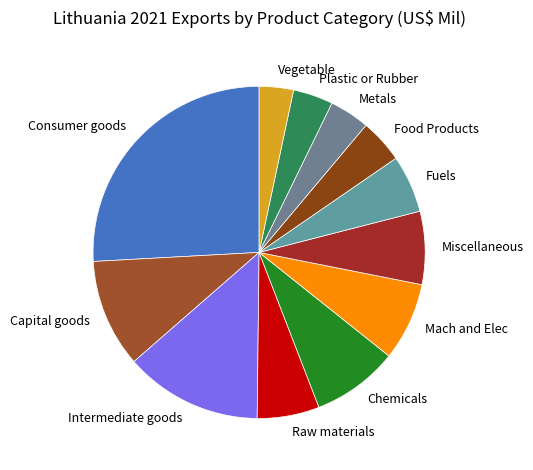

Approximately how many times larger is the value at Plastic or Rubber compared to Miscellaneous?

0.5